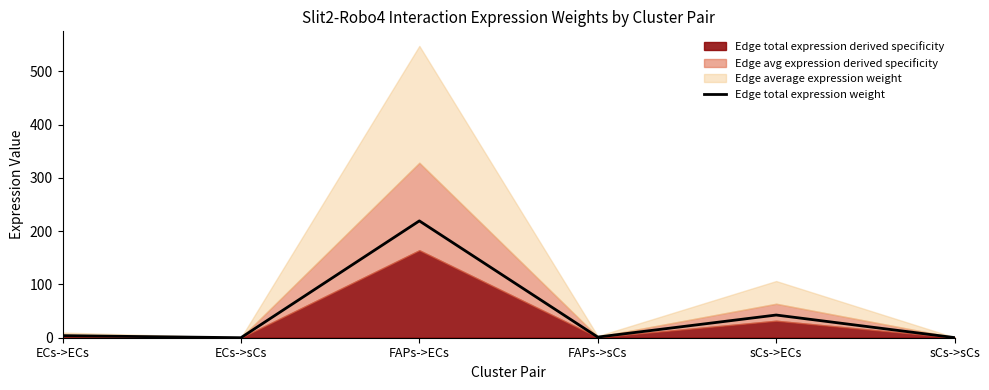

Which label corresponds to the smallest value in the chart?

ECs->sCs